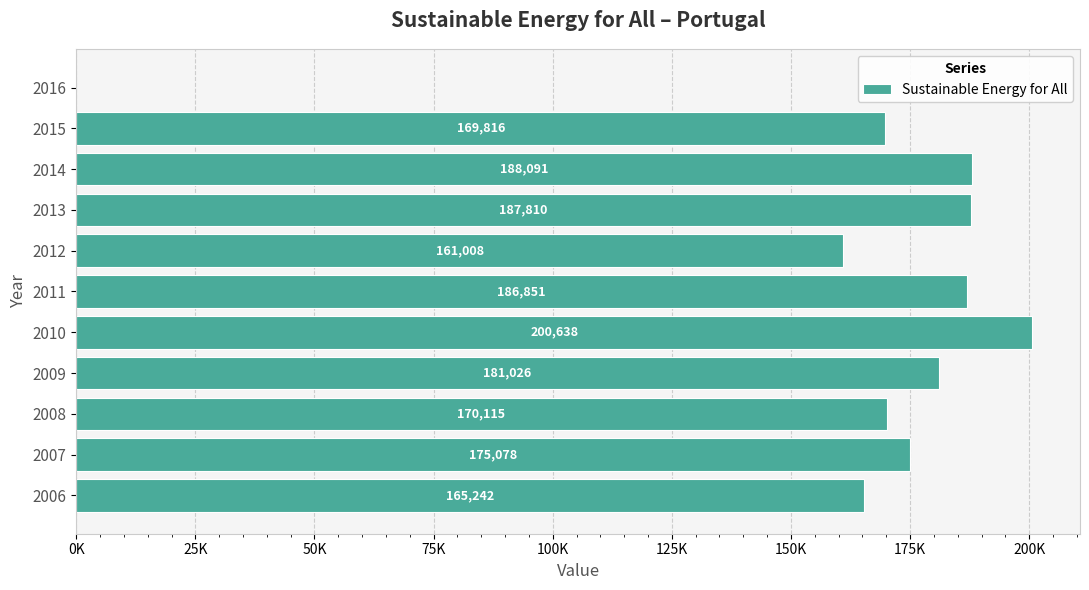

Are the bars horizontal?

Yes